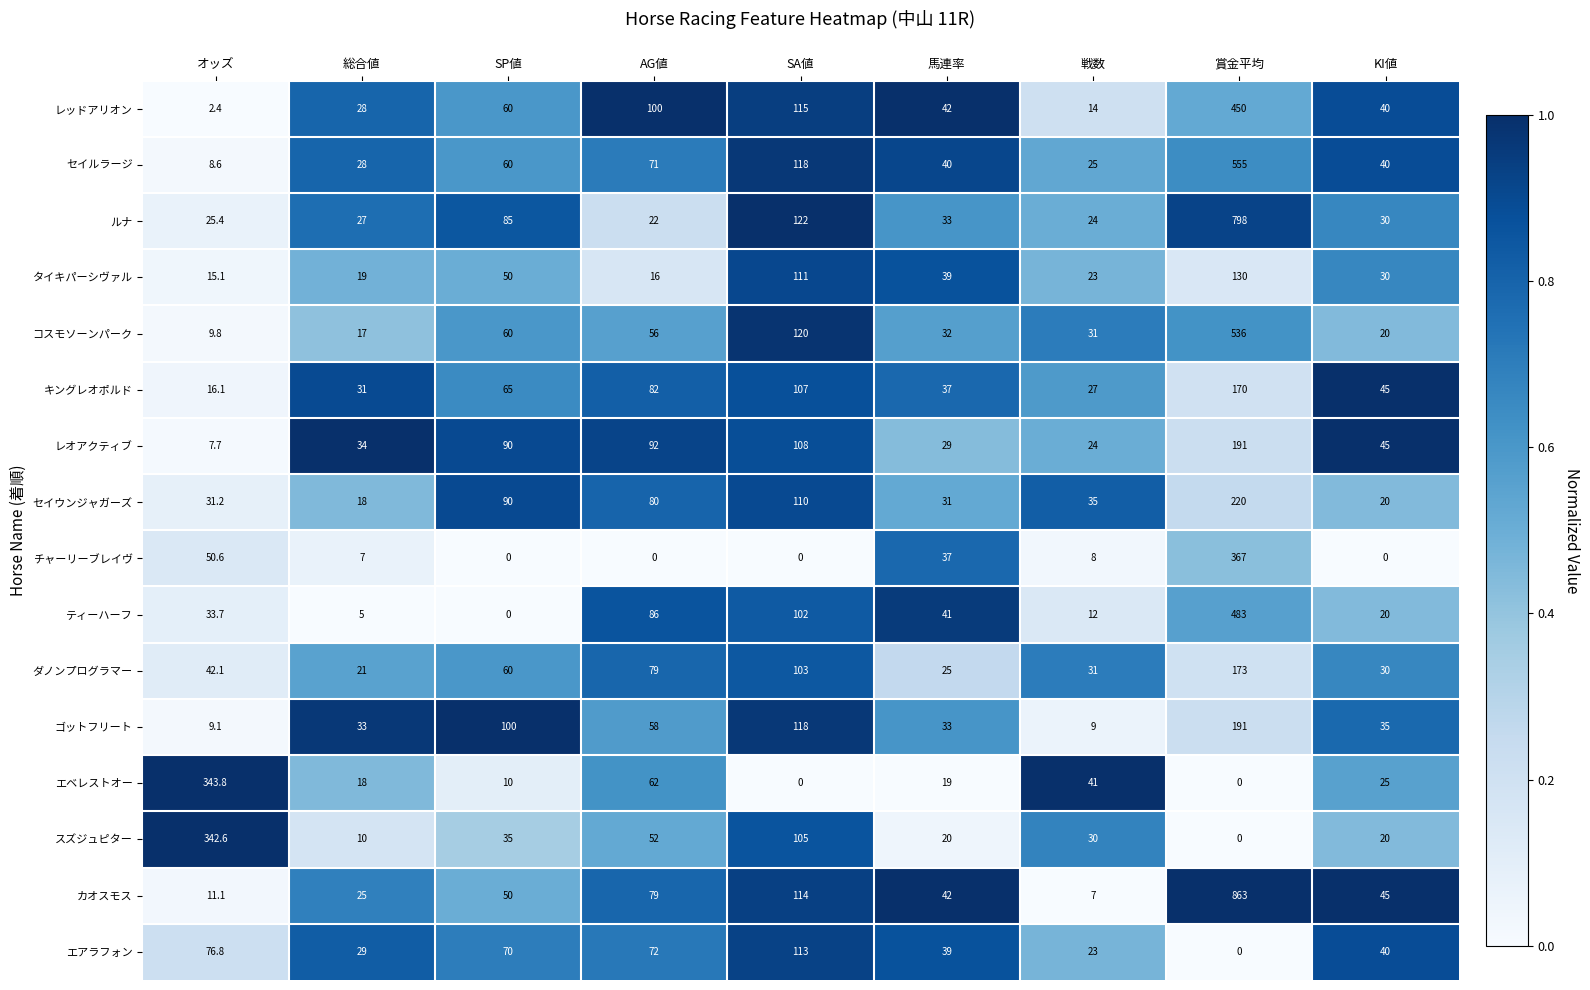

How many data points in キングレオポルド are less than 45?

4